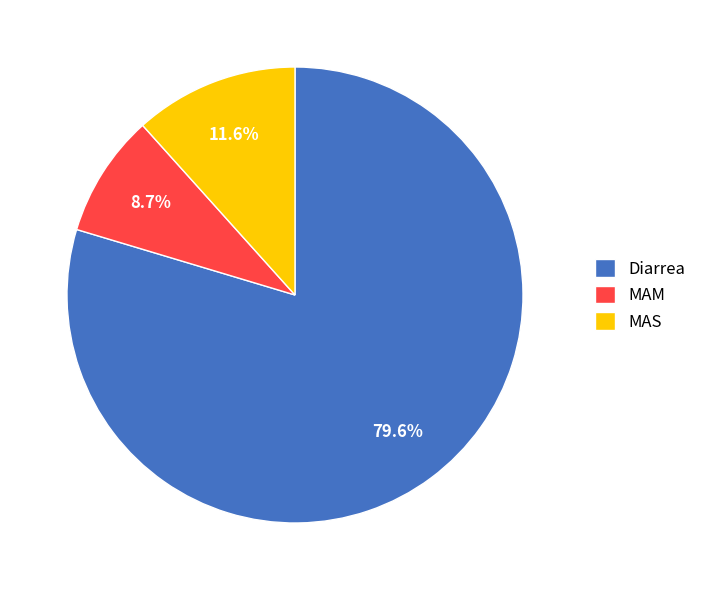

Is MAS the majority of the pie?

No